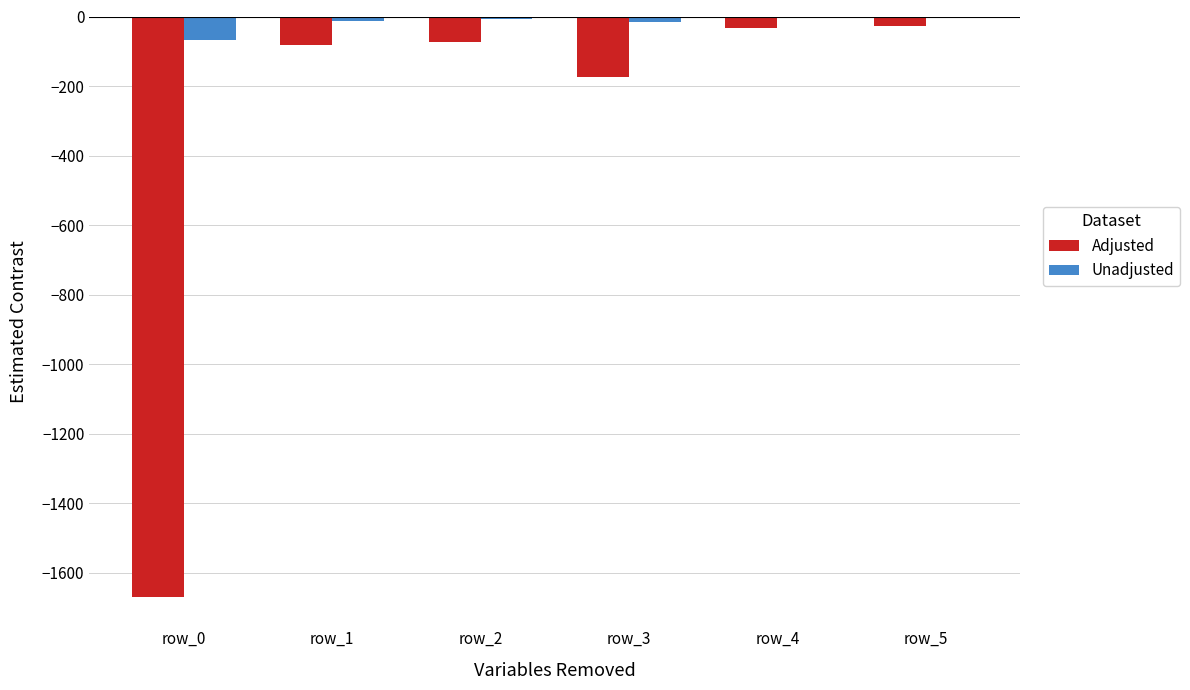

How many groups of bars are there?

6